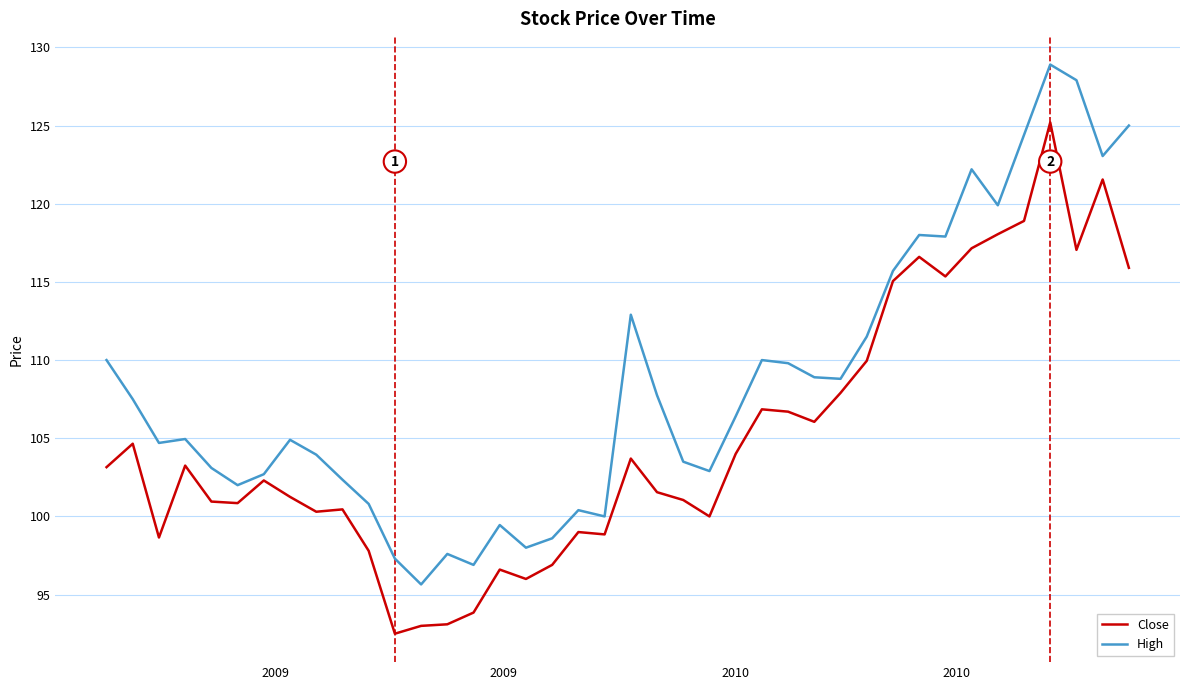

Rank the series by their average value, from highest to lowest.

High, Close